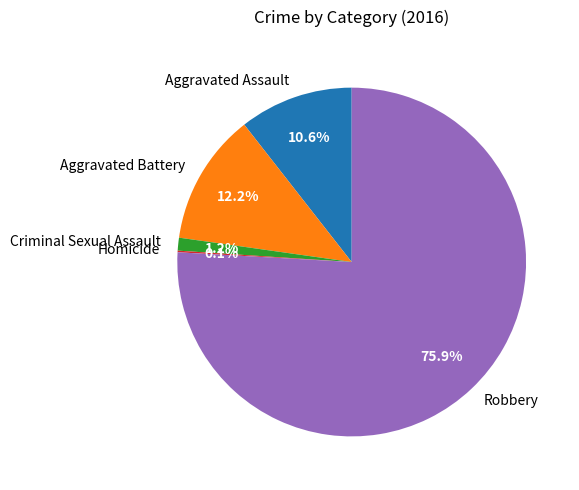

Is it true that Criminal Sexual Assault is 1% of the pie?

True